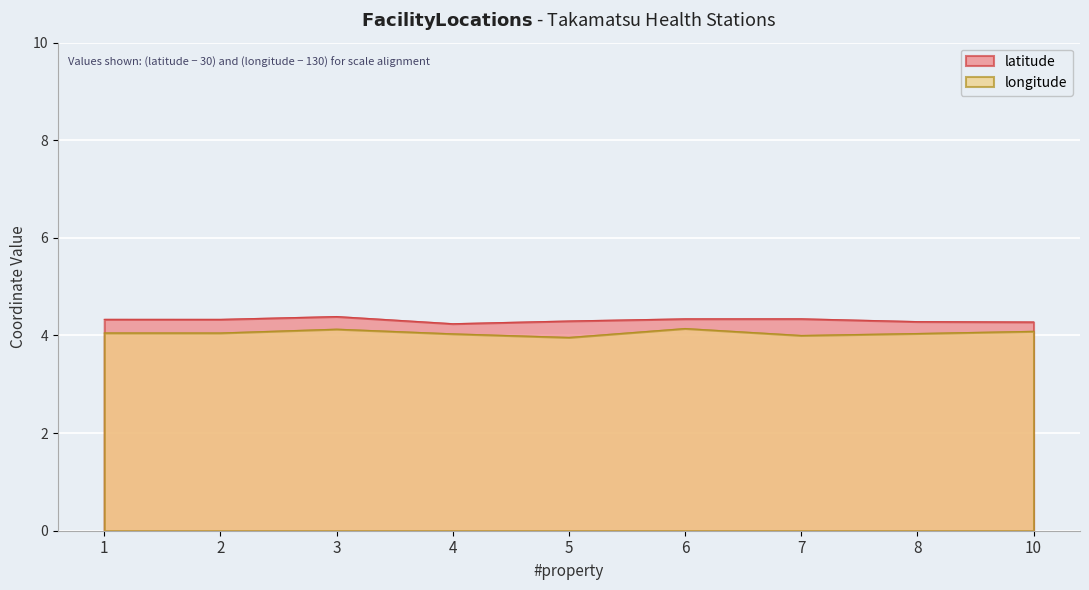

Does the chart display data point markers on the line(s)?

No